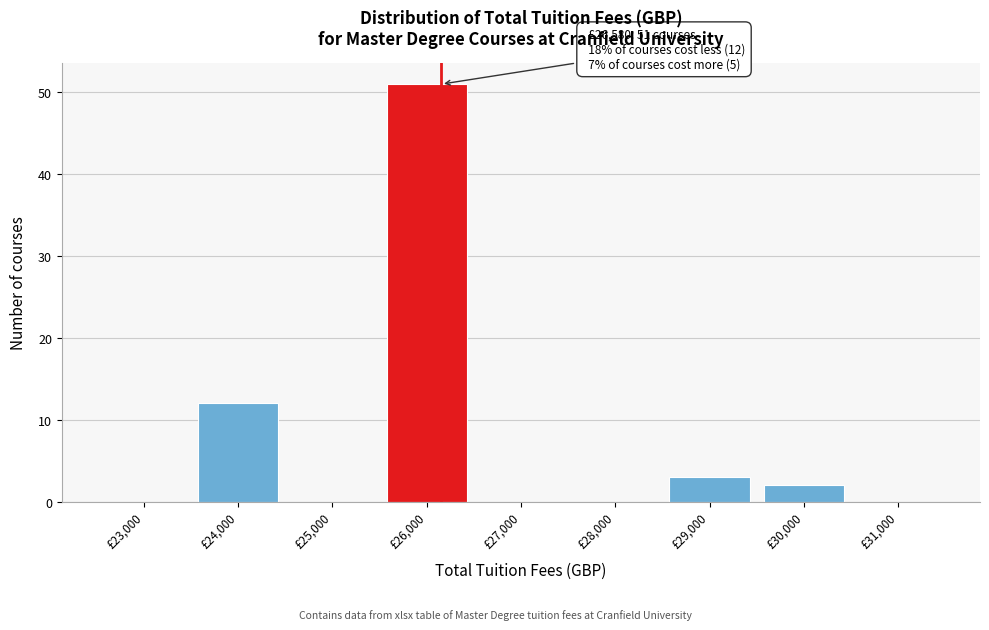

Reading right to left, transcribe all the data shown in this chart.

£31,000=0	£30,000=2	£29,000=3	£28,000=0	£27,000=0	£26,000=51	£25,000=0	£24,000=12	£23,000=0